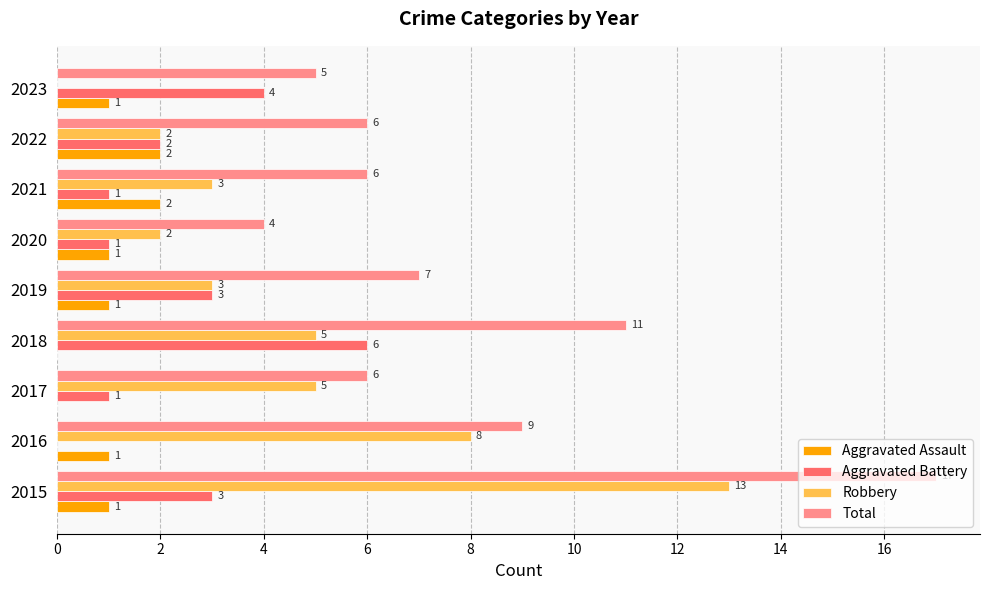

Which label corresponds to the largest value in the chart?

2015